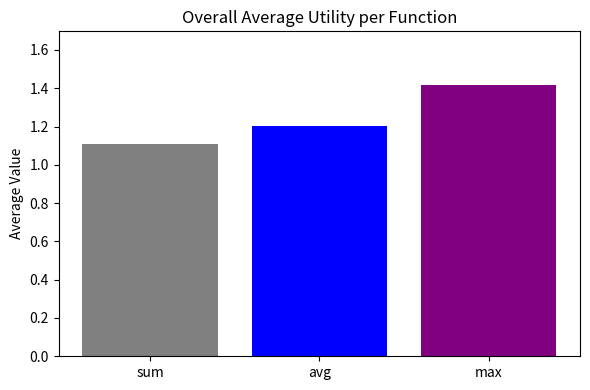

What is the spread (max minus min) of values at avg?

0.3